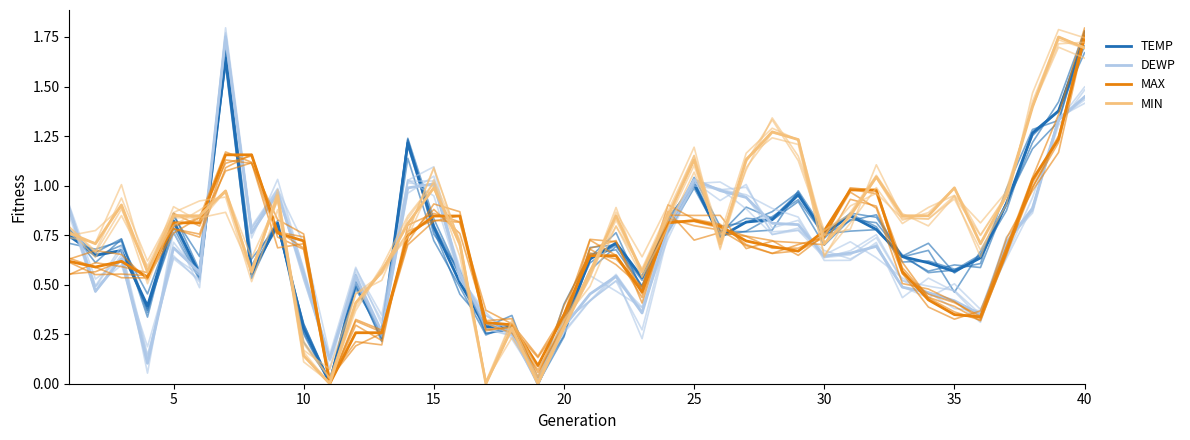

In DEWP, how many points are higher than both neighbors (excluding endpoints)?

9